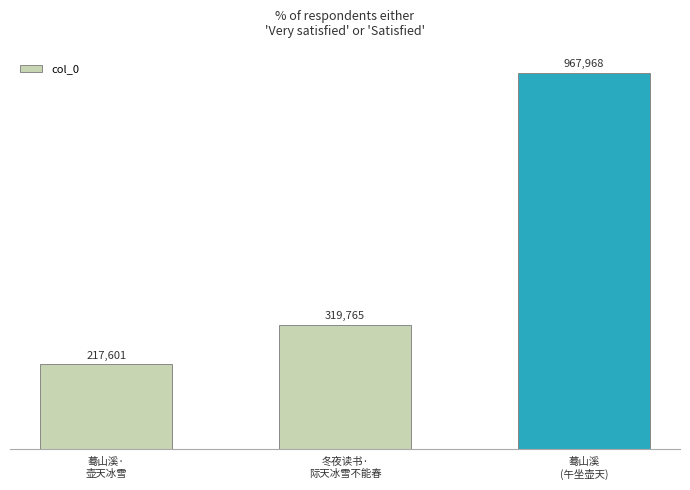

Reading left to right, transcribe all the data shown in this chart.

217601	319765	967968